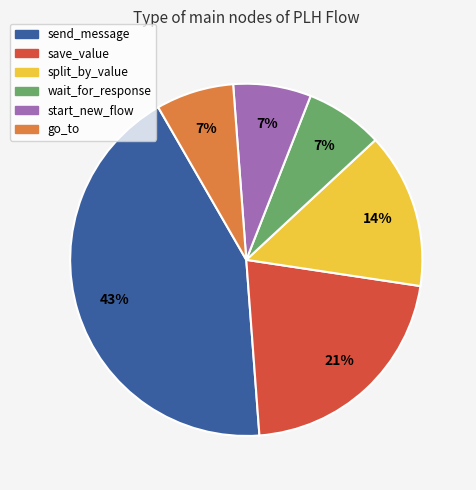

Which category has the biggest portion of the pie?

send_message